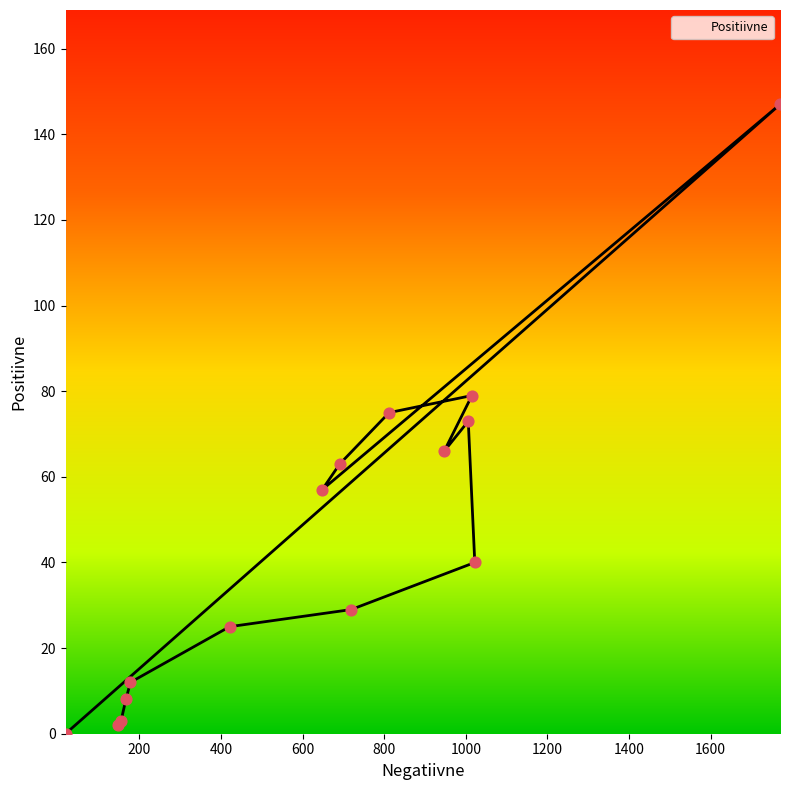

What is the change in value from 178 to 812?

+63